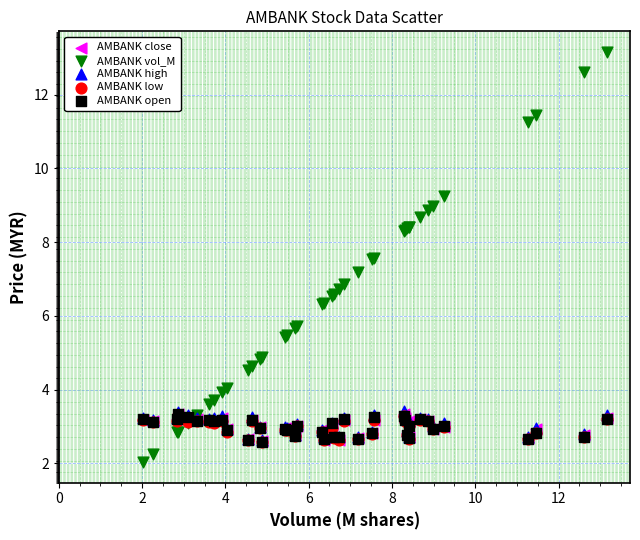

What are all the series names shown in the legend?

AMBANK close, AMBANK vol_M, AMBANK high, AMBANK low, AMBANK open